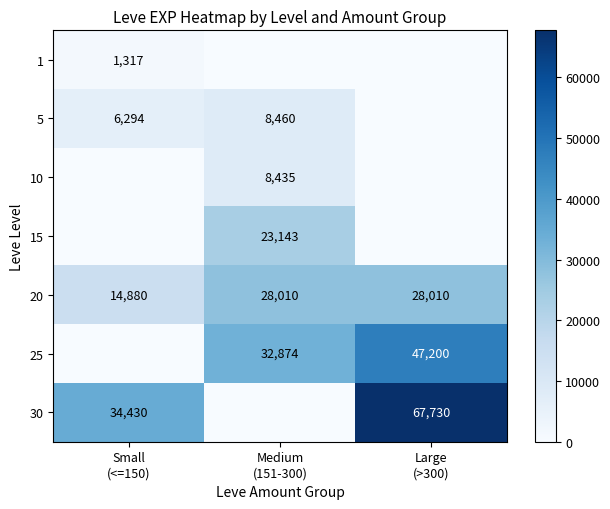

What is the difference between the maximum and minimum values in the 20 series?

13130